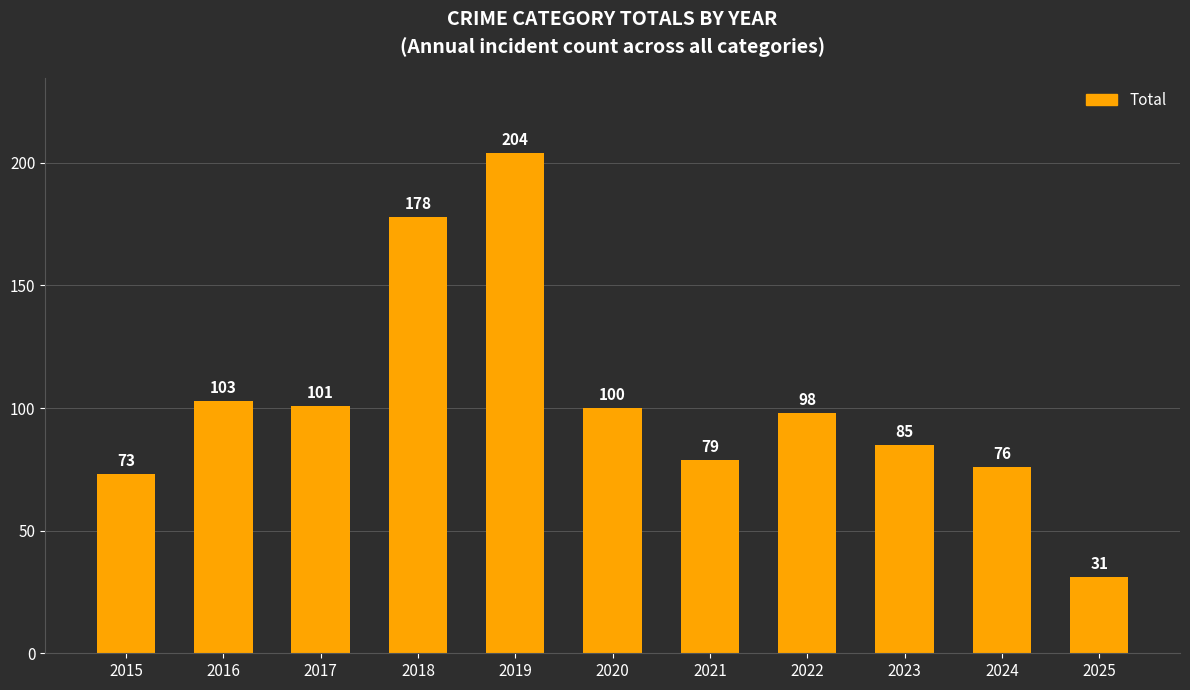

Where does the data first go above 98?

2016